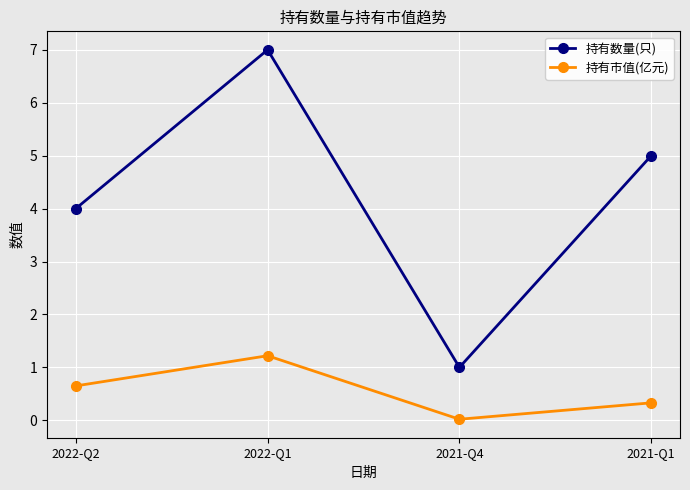

True or false: 持有数量(只) and 持有市值(亿元) intersect in this chart.

False